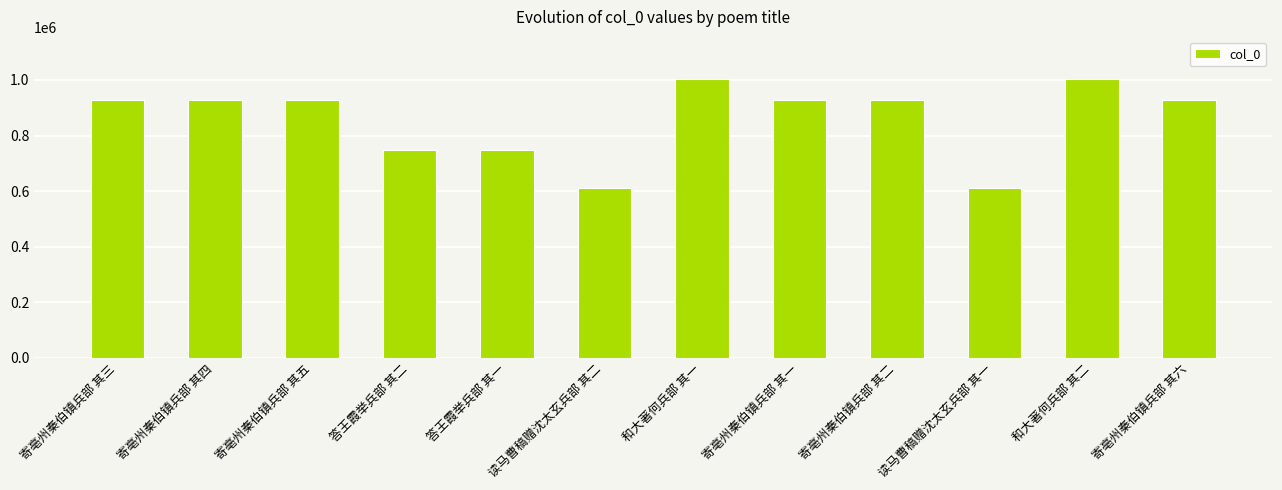

Read the value at 寄亳州秦伯镇兵部 其六.

926786